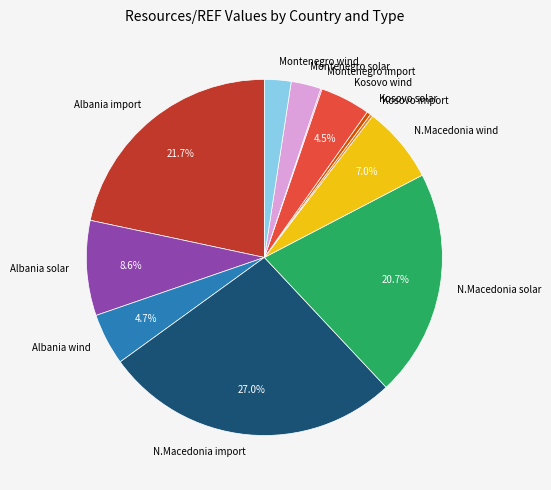

Does any single category account for the majority?

No